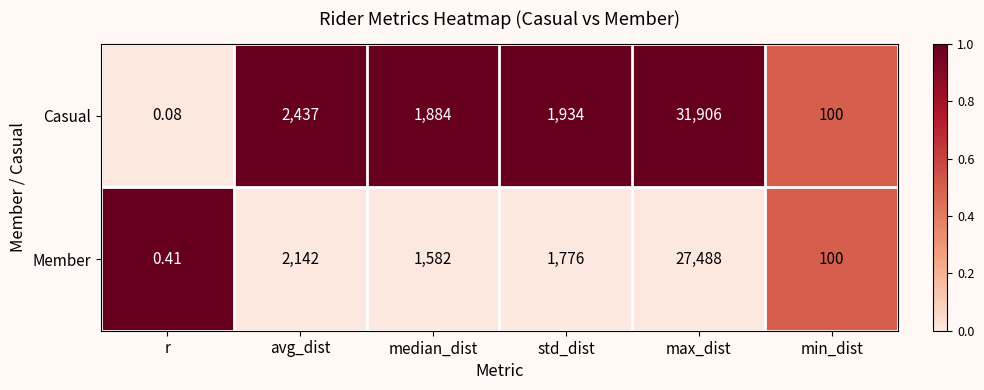

Which series has the largest total across all categories?

Casual